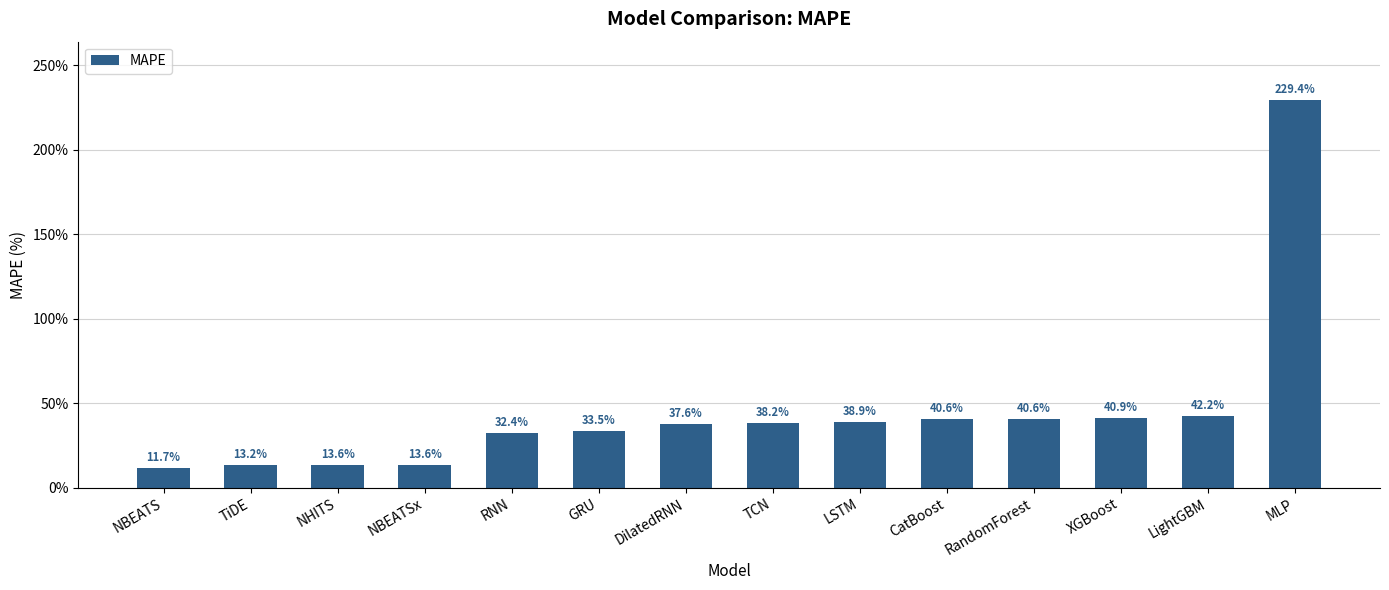

List the labels in order of value, smallest first.

NBEATS, TiDE, NHITS, NBEATSx, RNN, GRU, DilatedRNN, TCN, LSTM, CatBoost, RandomForest, XGBoost, LightGBM, MLP